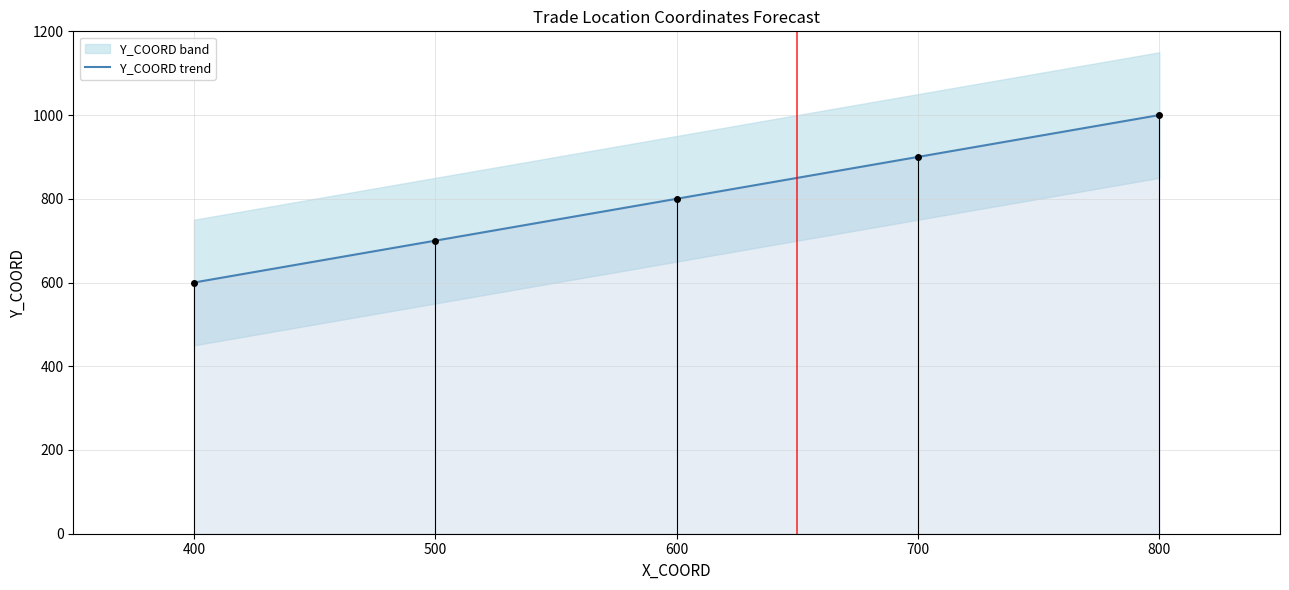

What is the maximum value for Y_COORD trend?

1000